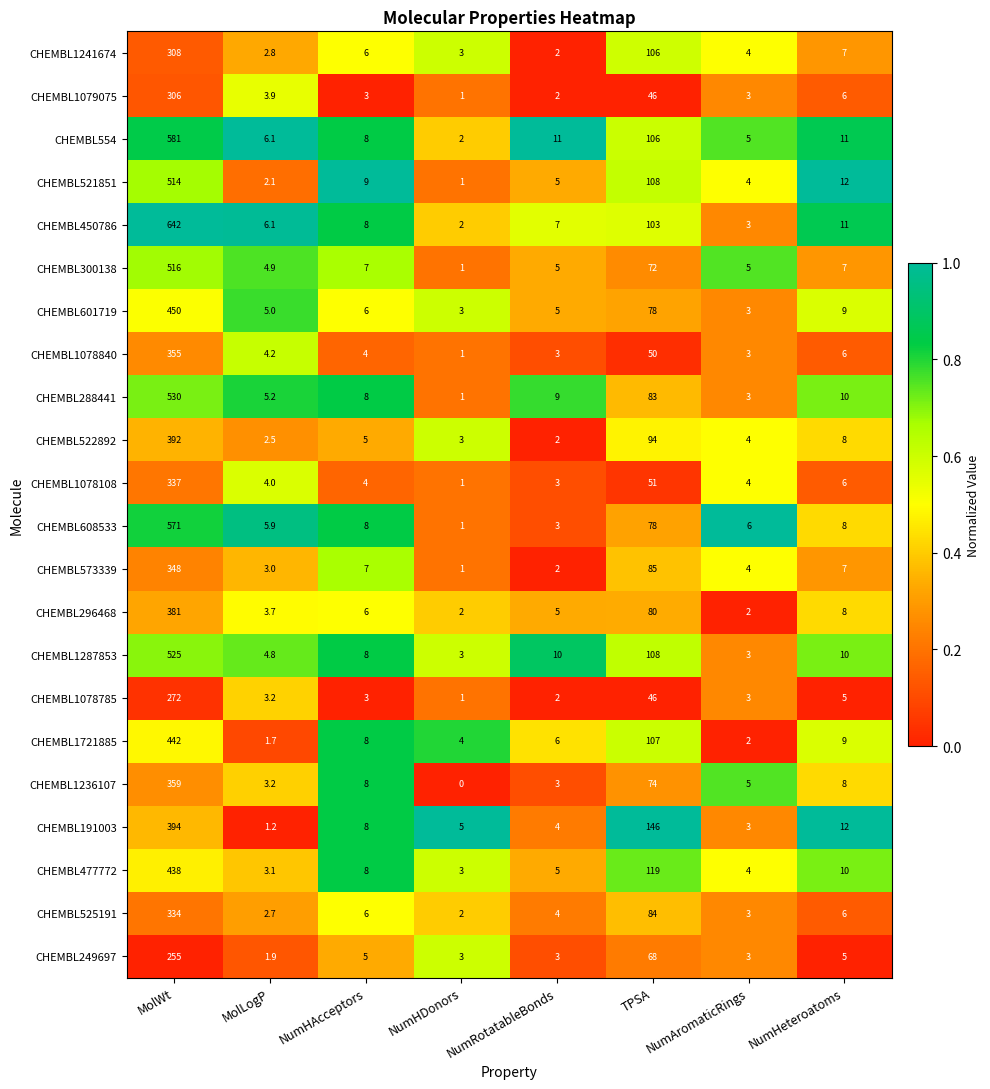

What is the highest value of the CHEMBL525191 series?

334.0